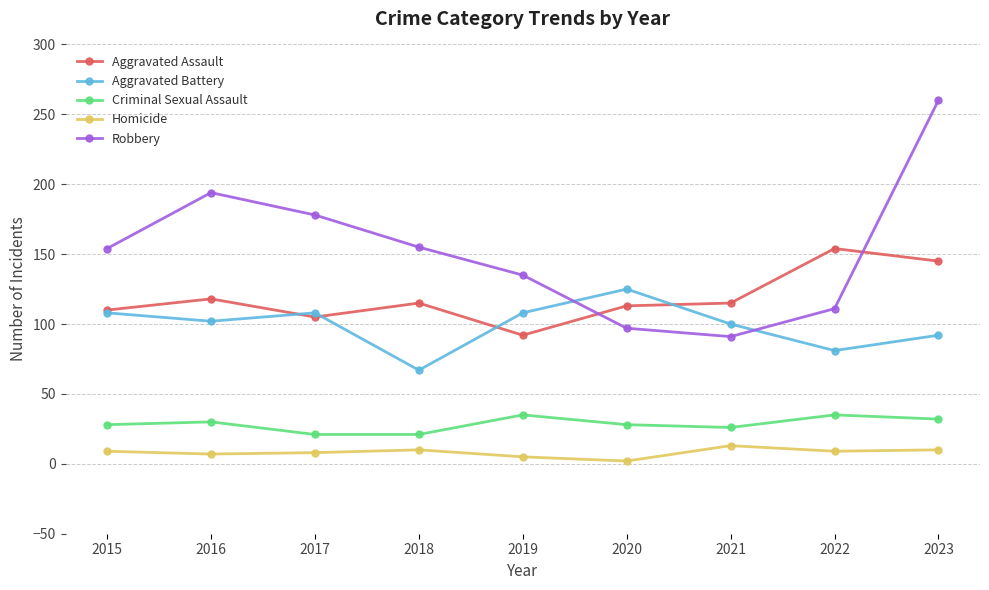

Is it true that Aggravated Battery equals 21 at 2023?

False